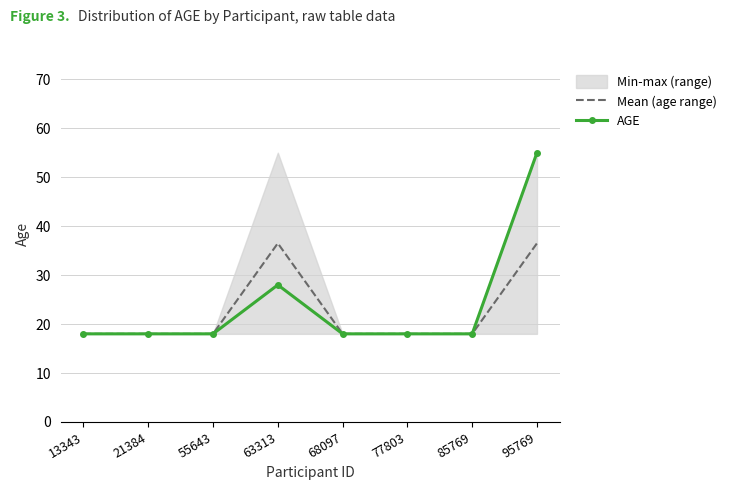

List the series in order of their overall mean, lowest first.

Mean (age range), AGE